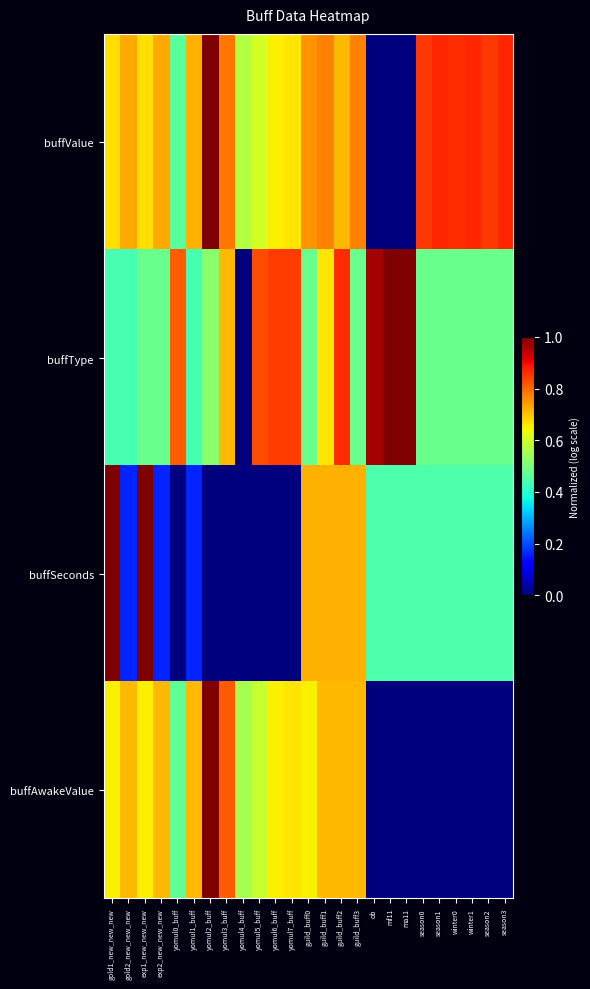

At winter0, list the series in order from smallest to largest.

buffAwakeValue, buffSeconds, buffType, buffValue